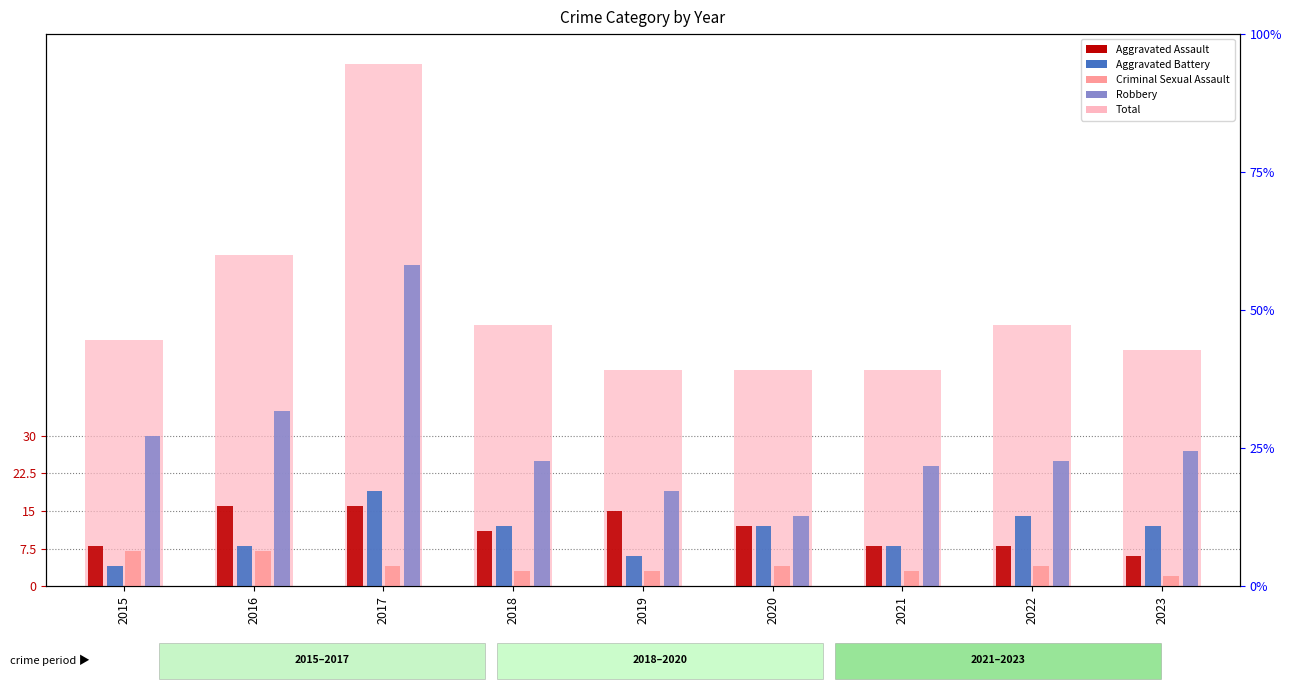

Which category has the lowest value across all series?

2023